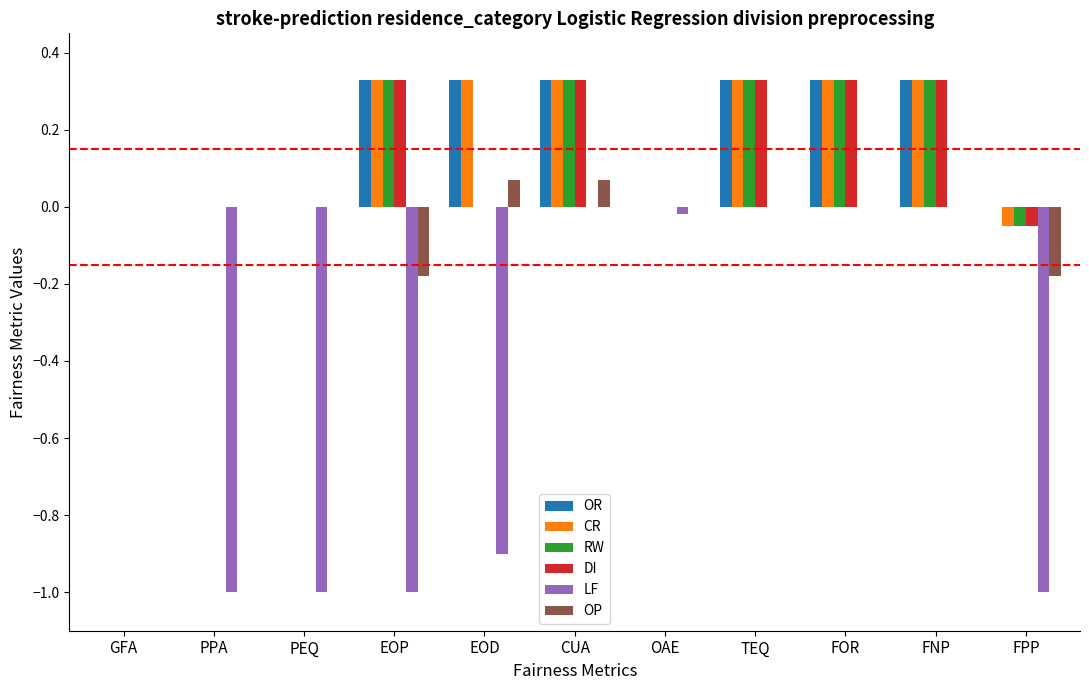

What is the spread (max minus min) of values at FPP?

1.0